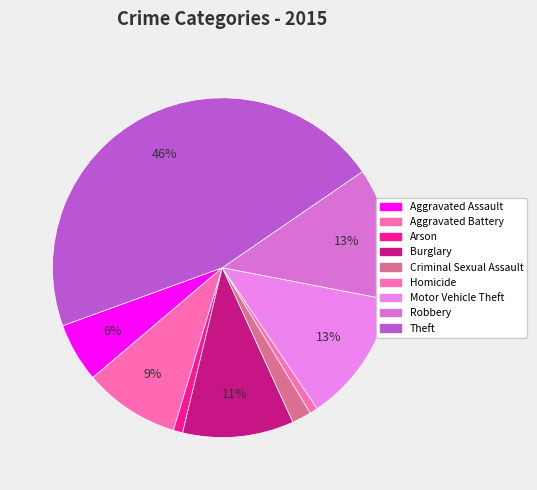

What is the ratio of the value at Theft to the value at Aggravated Battery?

5.0